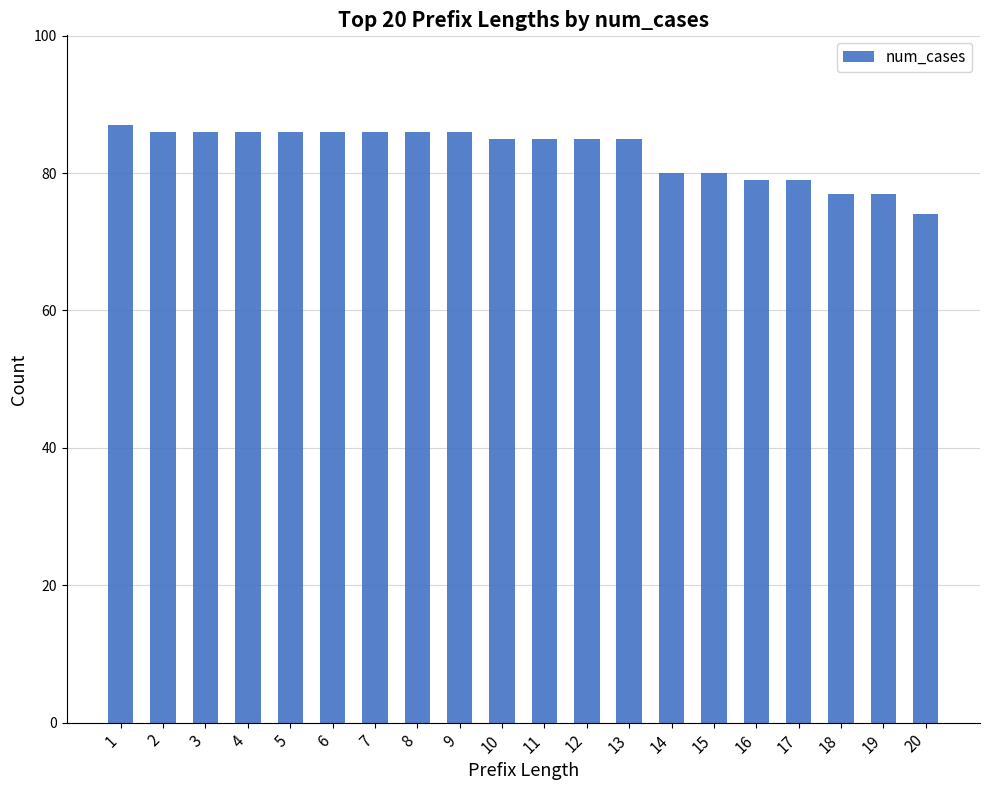

Read the value at 14.

80